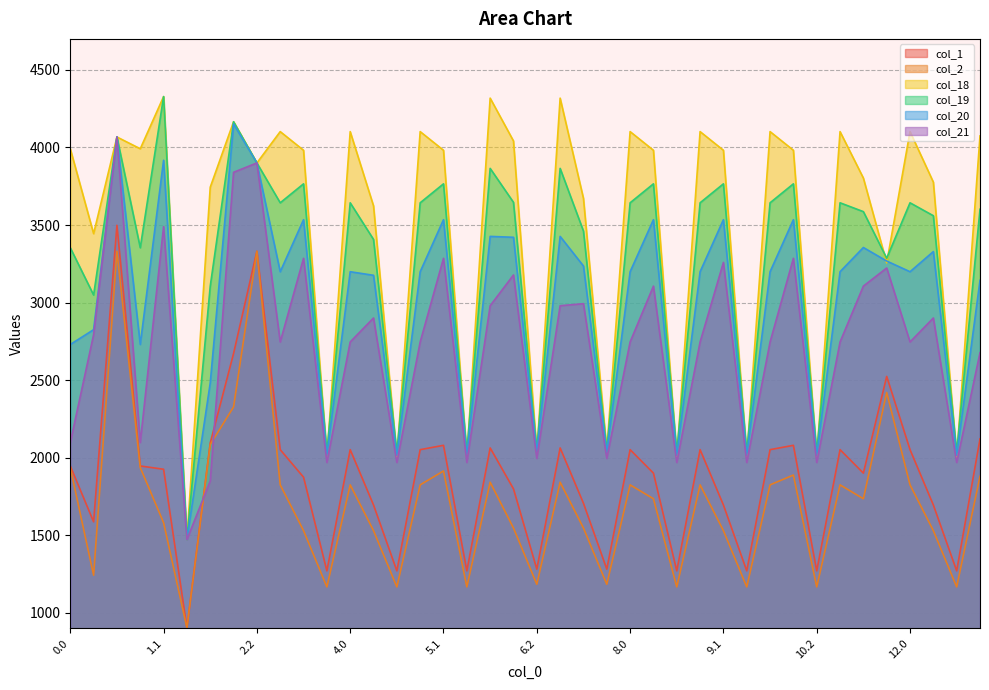

How many interior local valleys does the col_19 series have?

14